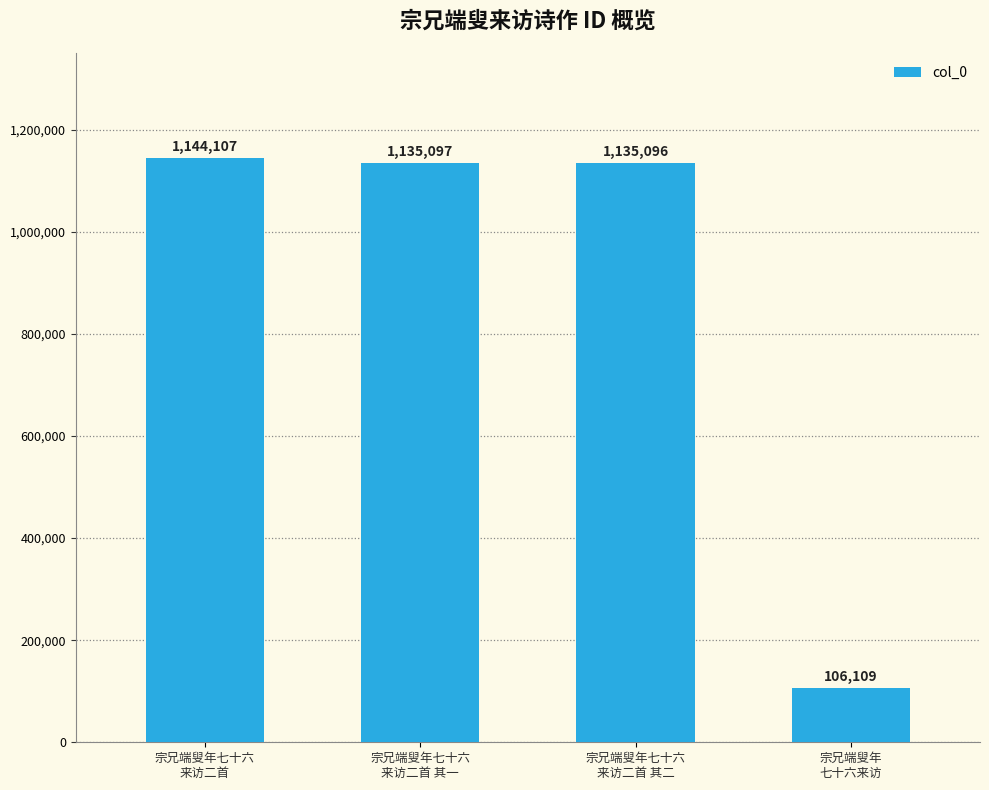

Which label corresponds to the largest value in the chart?

宗兄端叟年七十六
来访二首